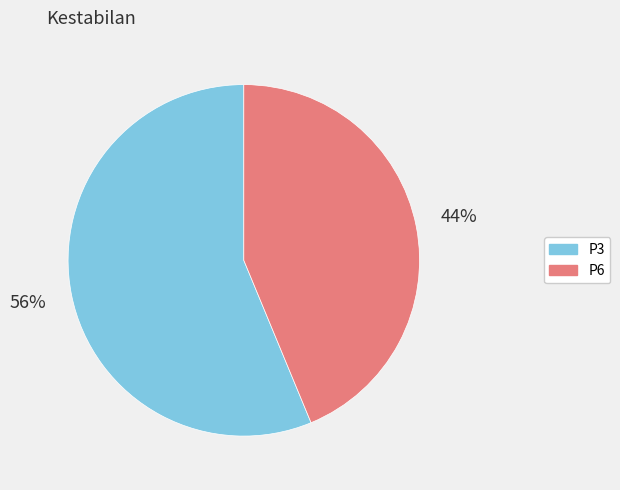

What is the majority slice?

P3